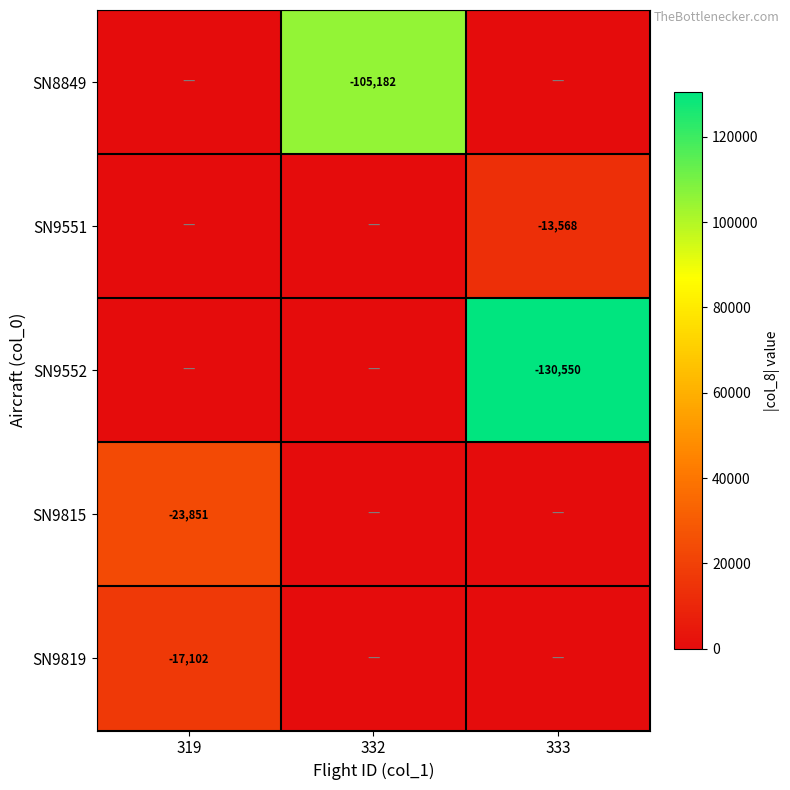

Count the number of data series in this chart.

5